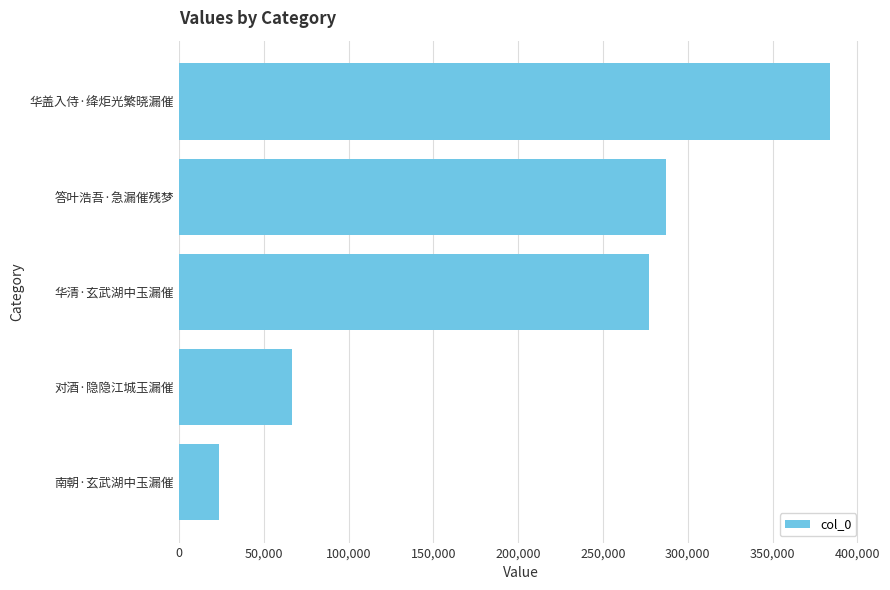

Between 对酒·隐隐江城玉漏催 and 华盖入侍·绛炬光繁晓漏催, which is larger?

华盖入侍·绛炬光繁晓漏催